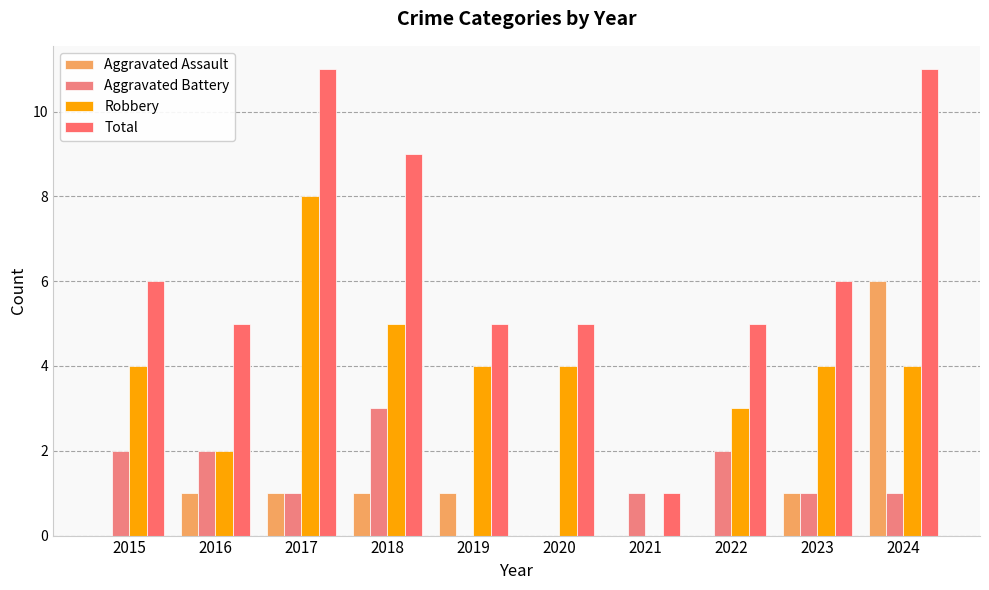

What is the sum of all Aggravated Assault values?

11